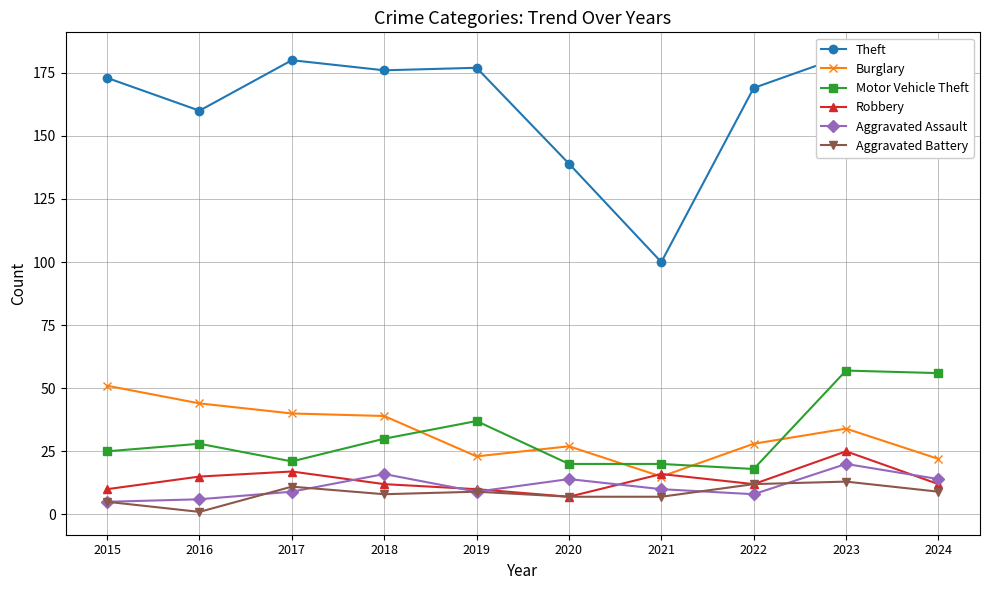

Is it true that Theft equals 113 at 2019?

False